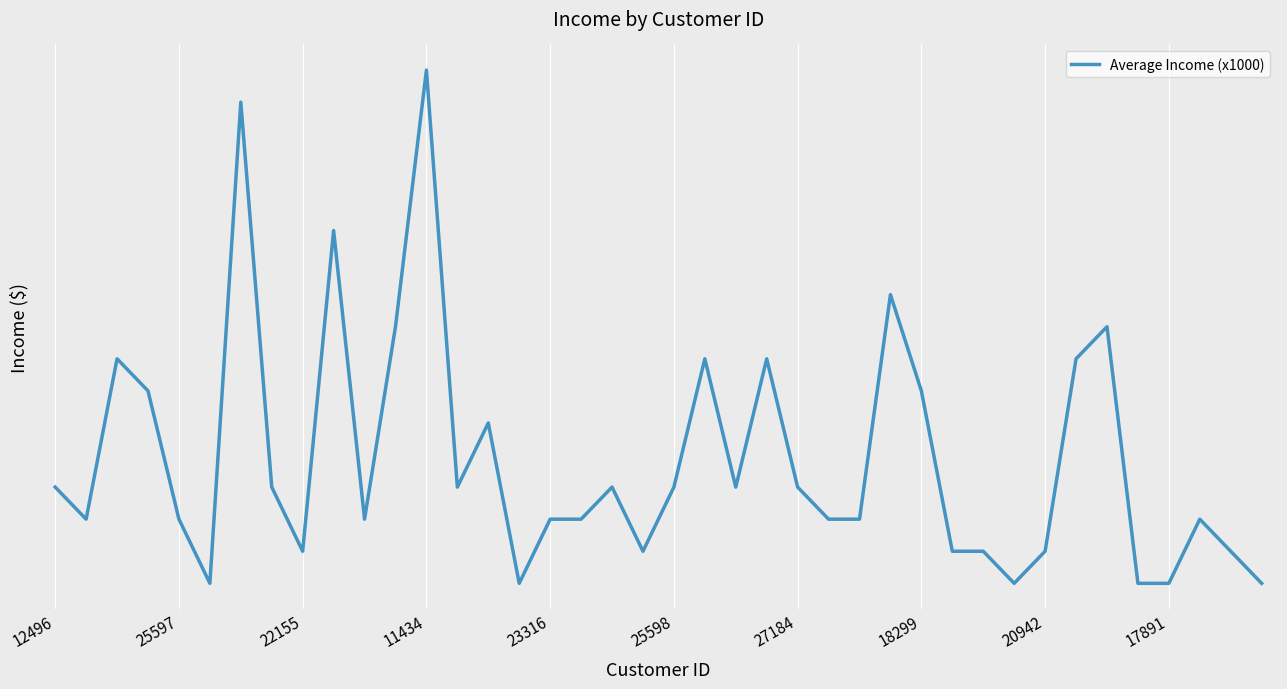

What is the sum of all values?

1950